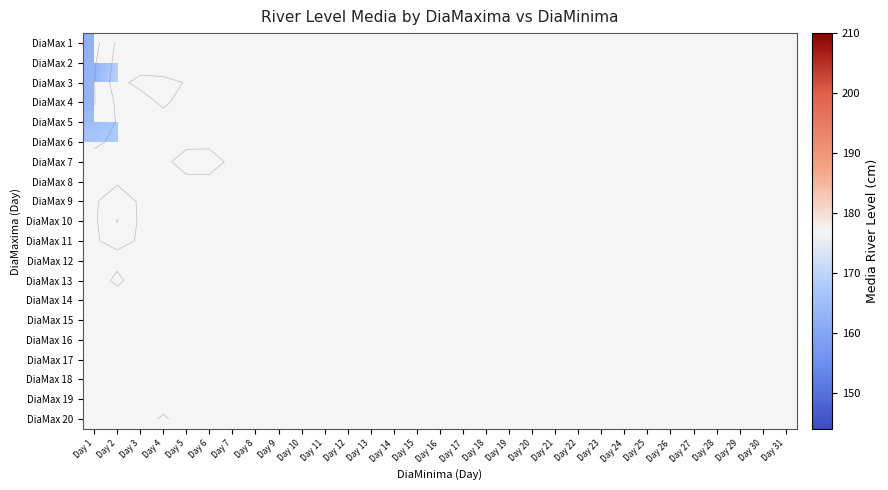

Which label corresponds to the smallest value in the chart?

Day 1